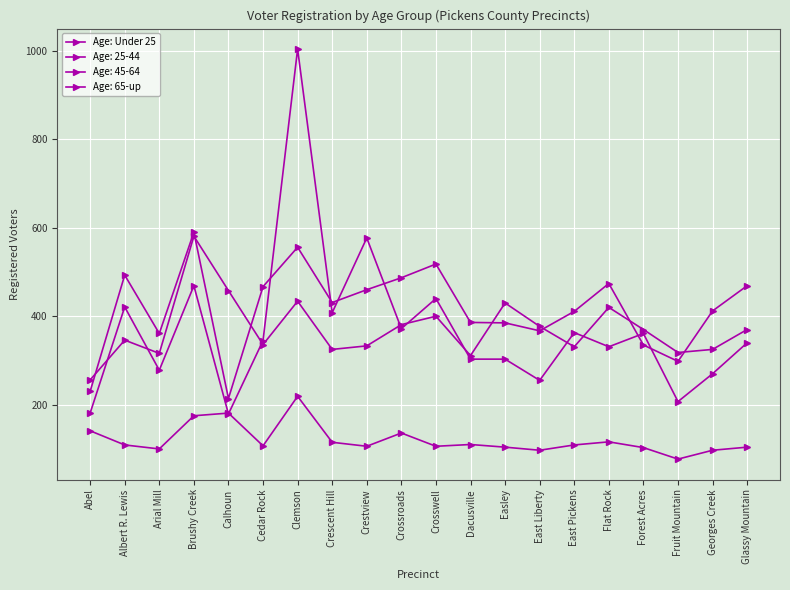

How many data points does each series have?

20